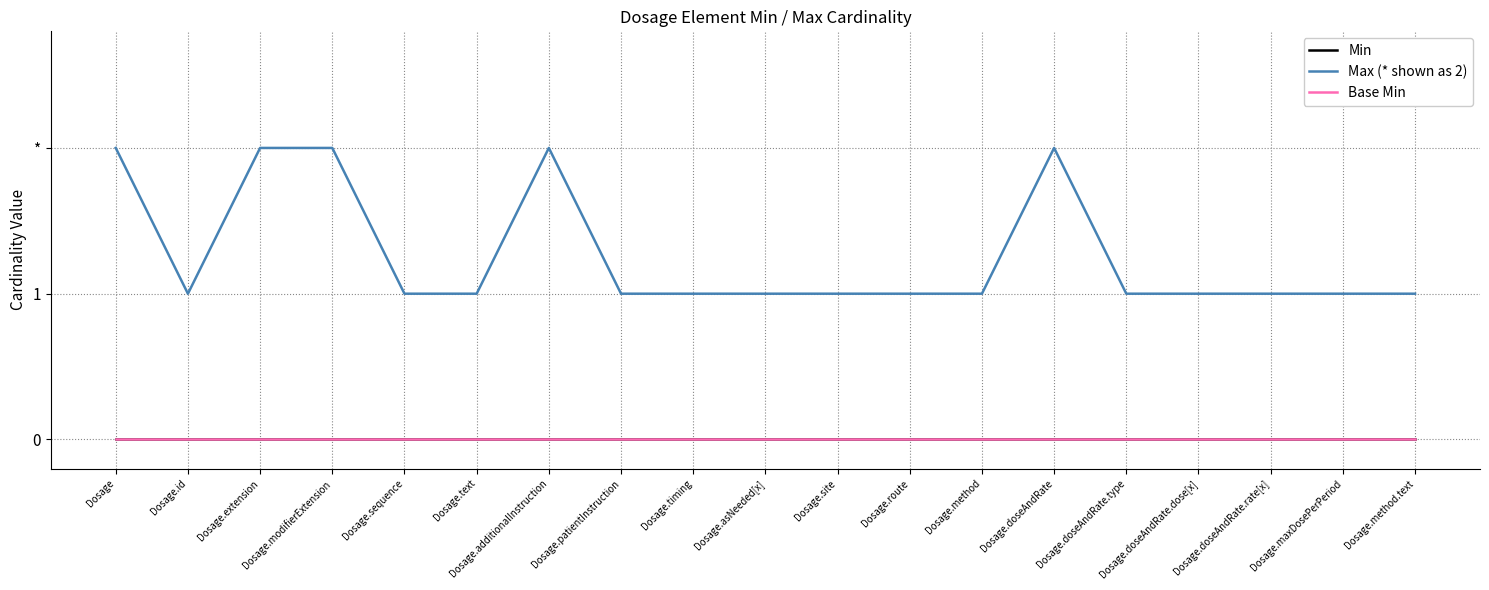

What is the highest value of the Max (* shown as 2) series?

2